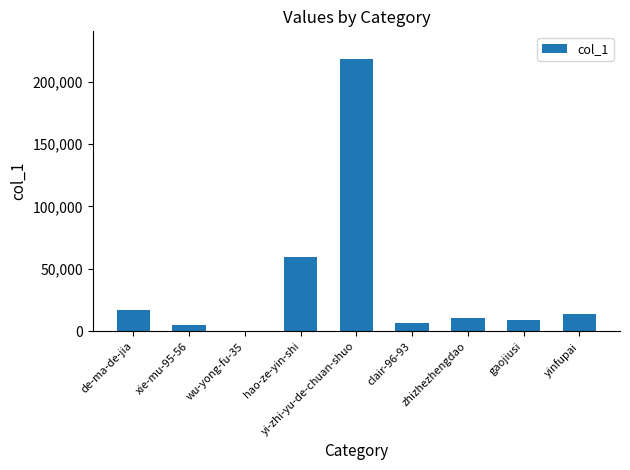

The chart shows a value of 10760 at zhizhezhengdao. True or false?

True